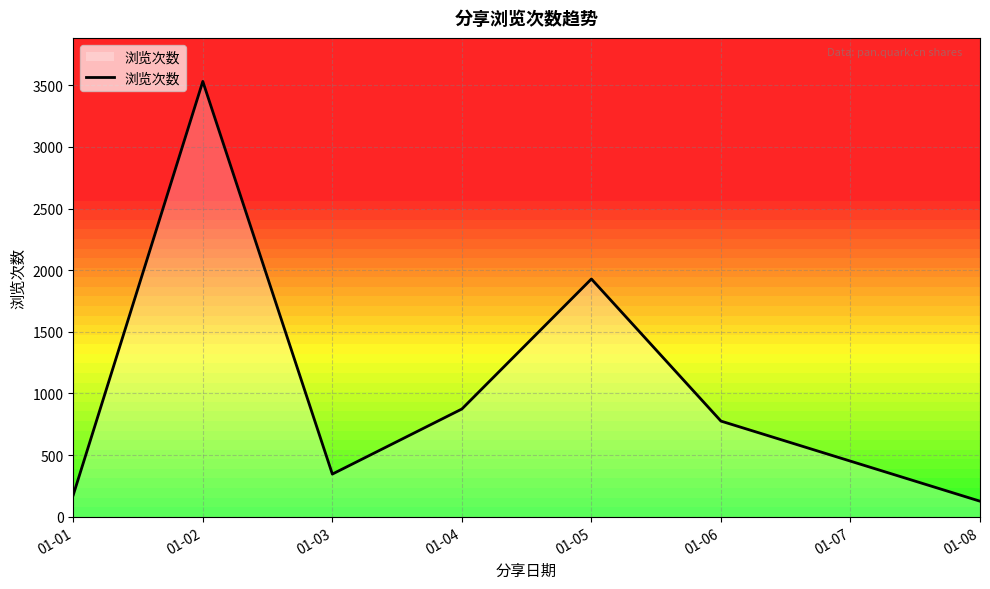

What is the change in value from 01-02 to 01-04?

-2658